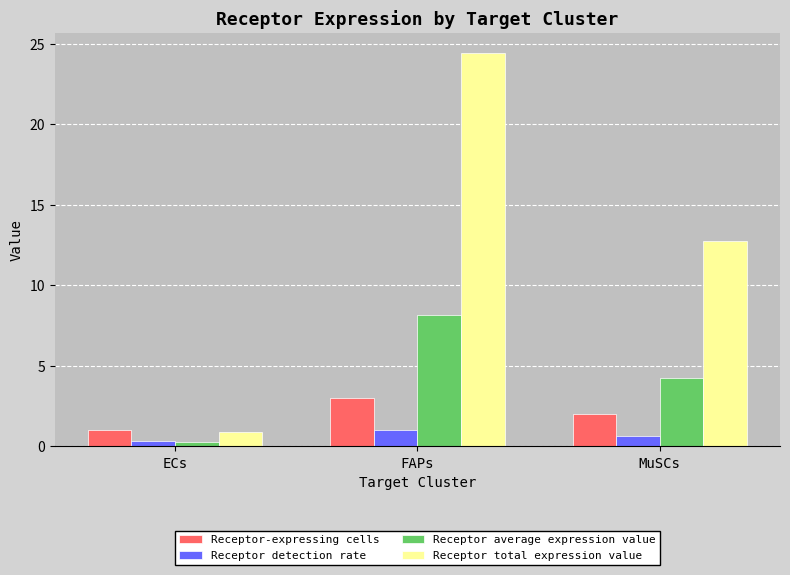

Are the bars grouped side by side (vs. stacked)?

Yes